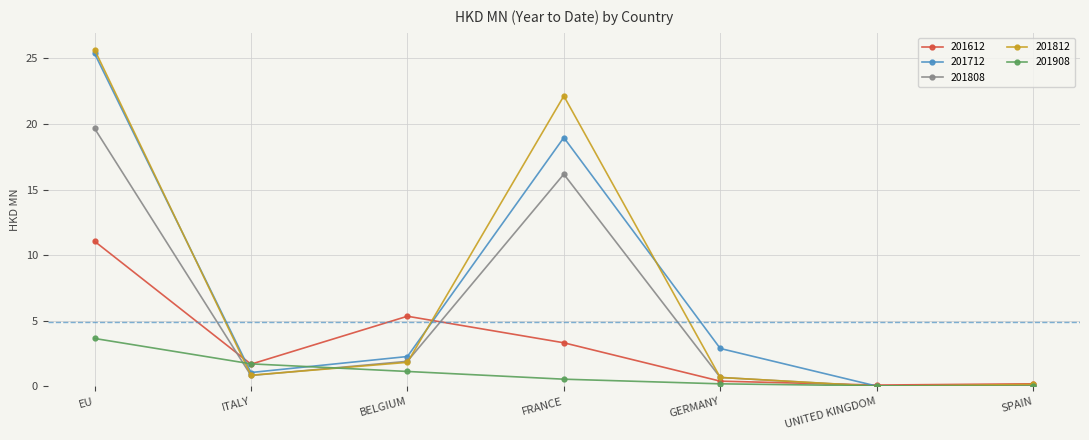

What is the spread (max minus min) of values at ITALY?

0.9